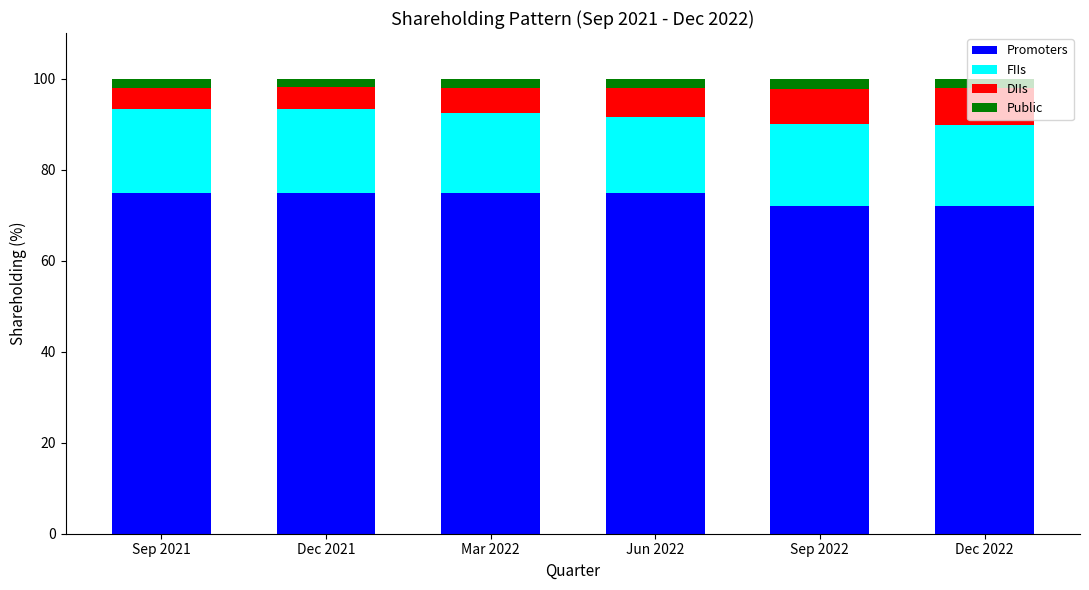

What is the average value of the Promoters series?

73.8